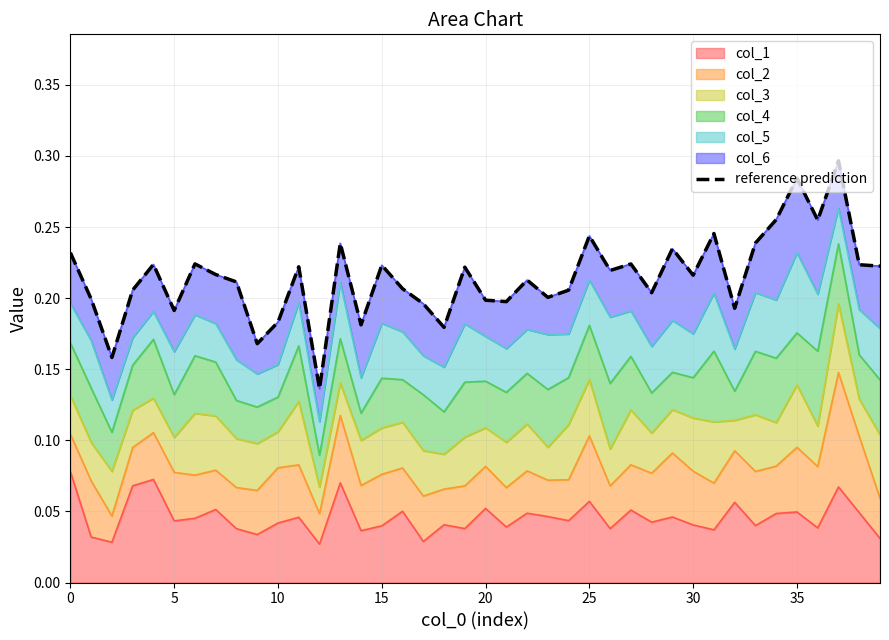

The col_1 series shows 0.0 at 20. True or false?

False